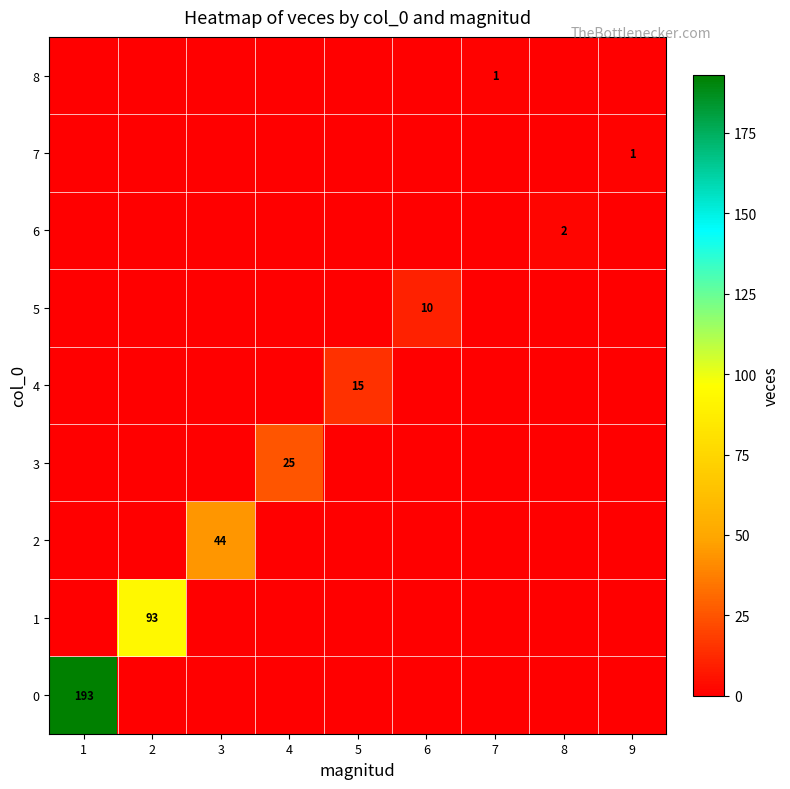

True or false: row_8 has a value of 0 at 1.

True